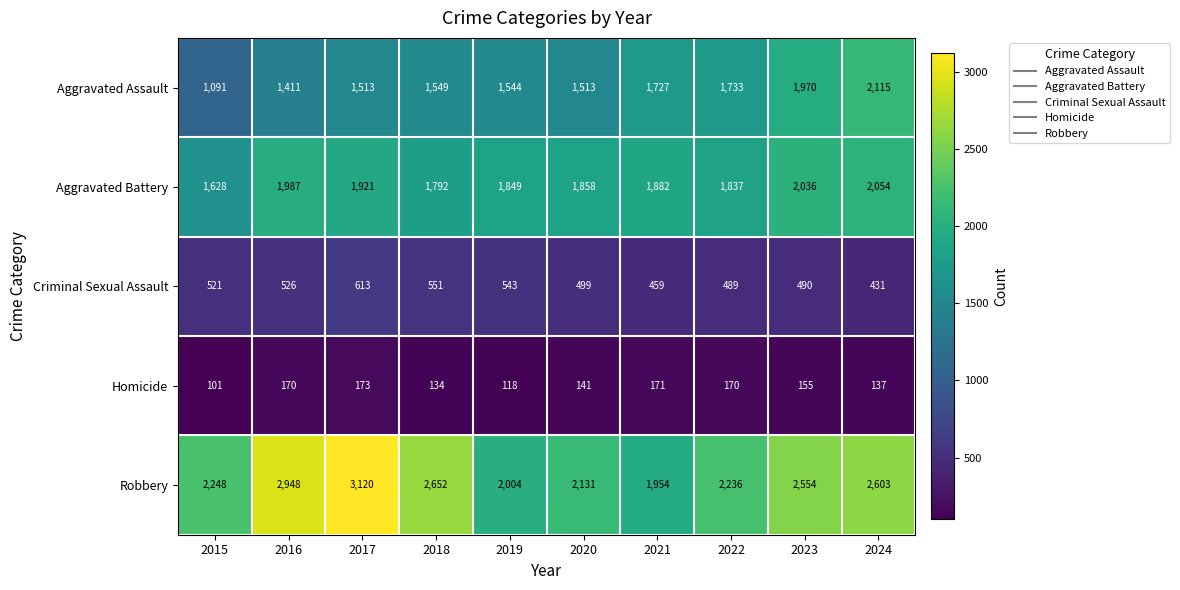

How many distinct data groups are displayed?

5